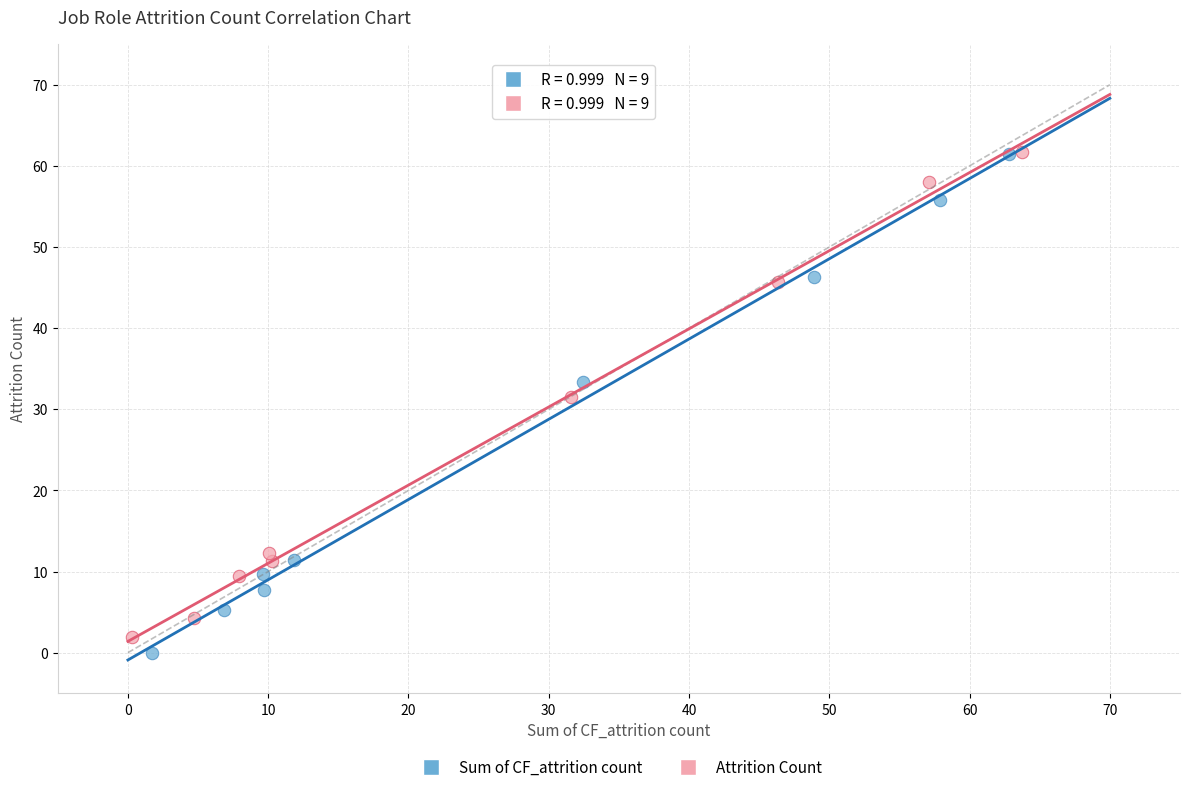

Which series has the widest spread of Y values?

Sum of CF_attrition count